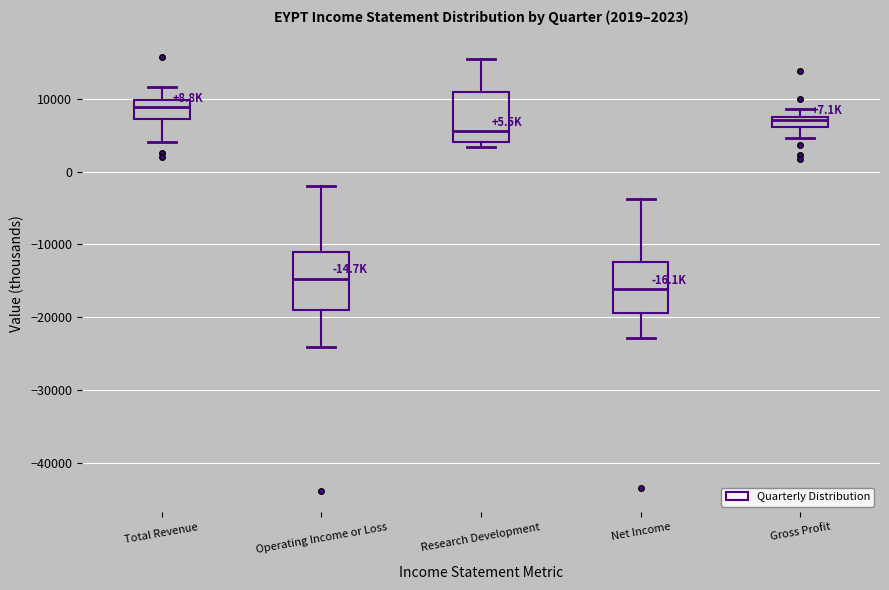

Comparing the boxes themselves (not the whiskers), which one is the tallest?

Operating Income or Loss